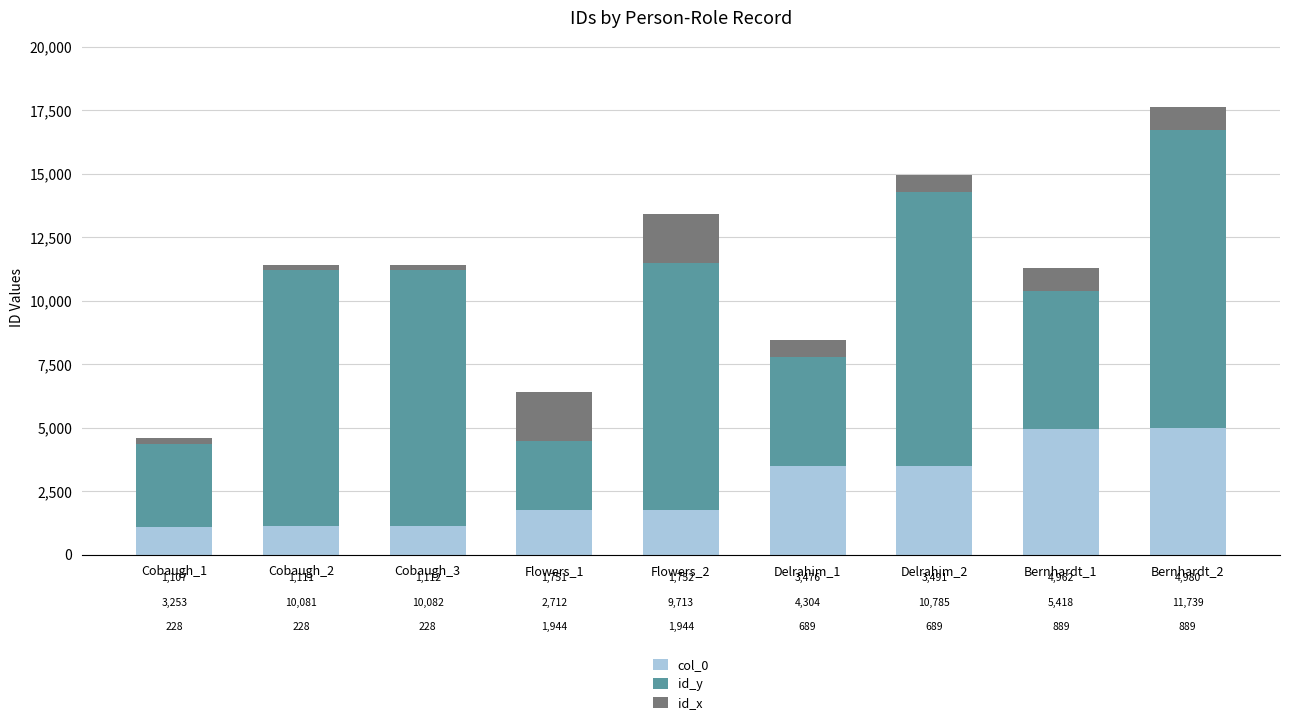

Is it true that col_0 equals 1111 at Cobaugh_2?

True